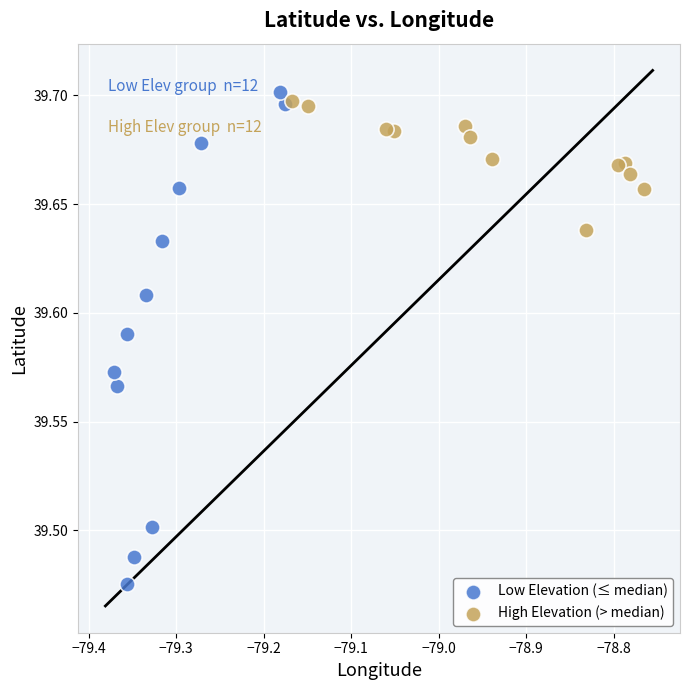

Which series has the widest spread of Y values?

Low Elevation (≤ median)